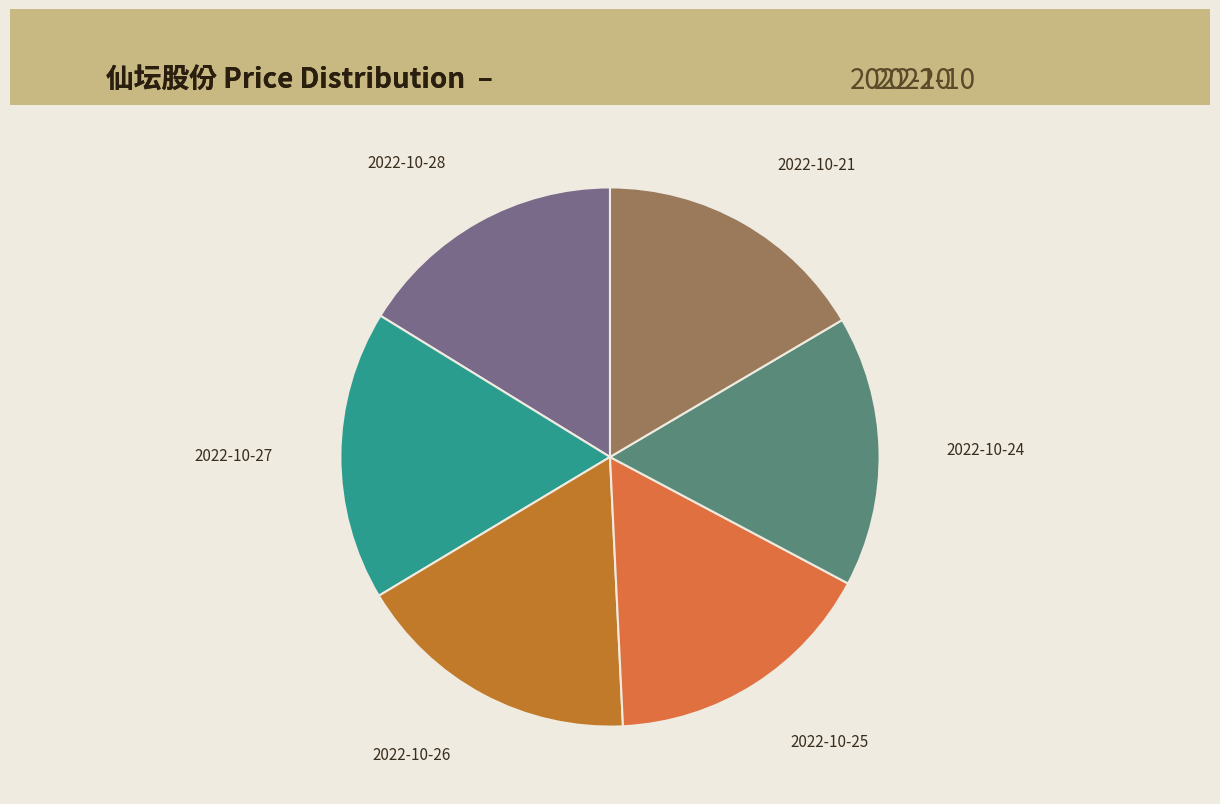

Combined, do 2022-10-27 and 2022-10-24 account for over 50%?

No